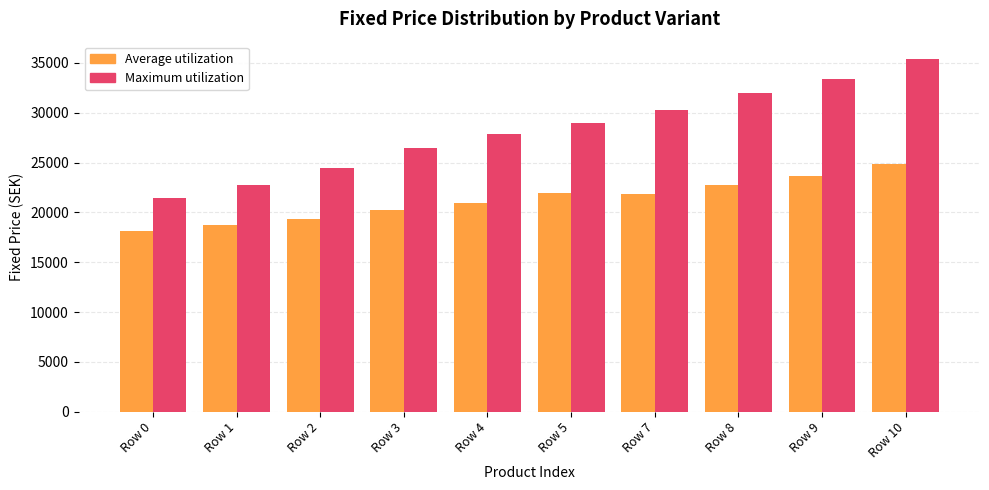

What value does the Average utilization series have at Row 0?

18146